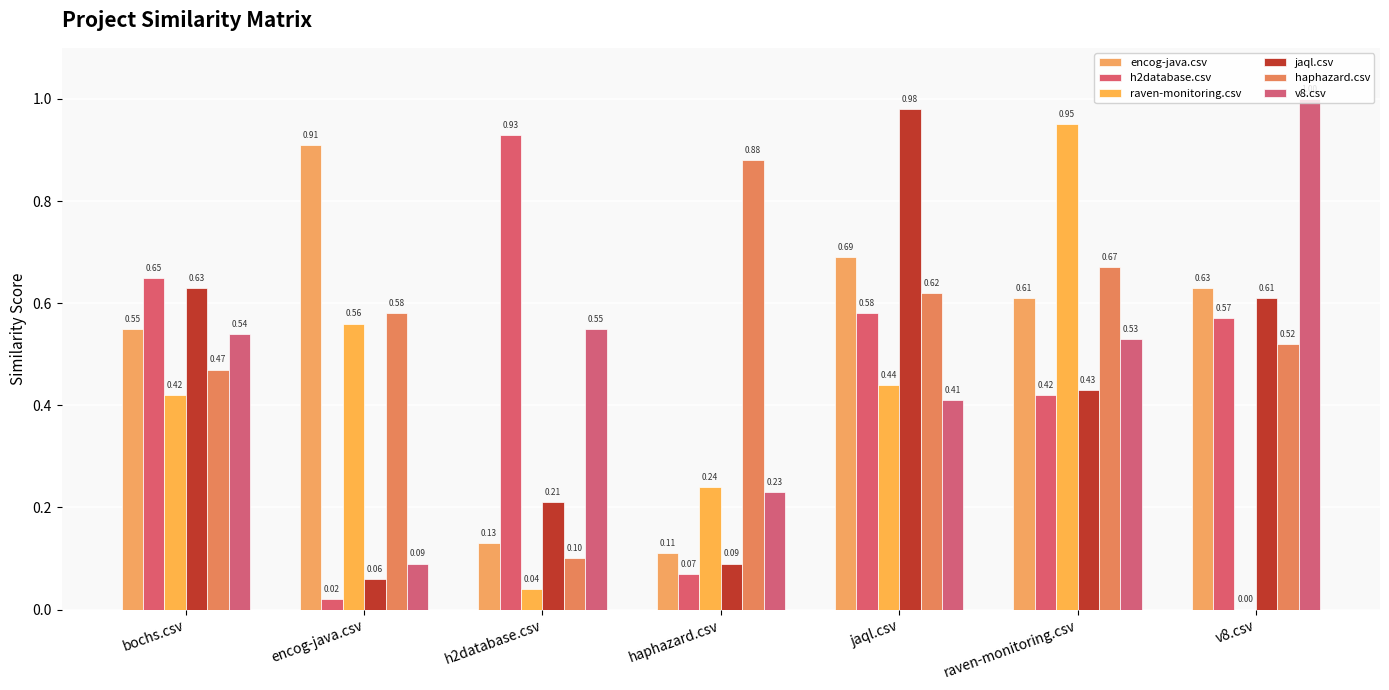

Are the bars horizontal?

No